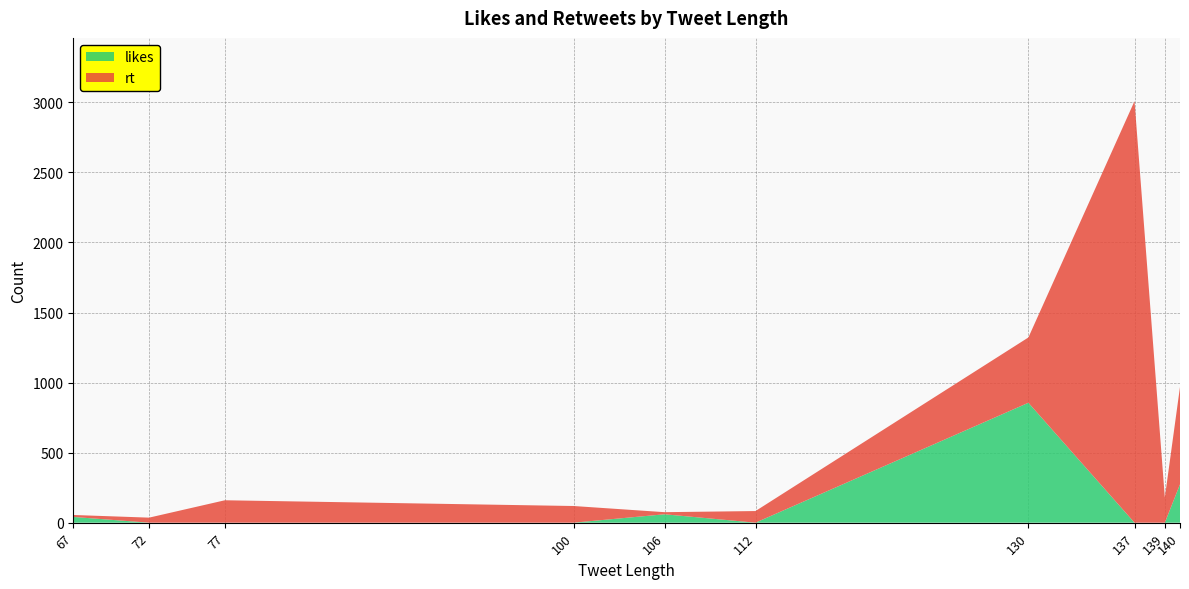

Reading left to right, what are all the values shown in this chart?

likes: 67=41	72=0	77=0	100=0	106=60	112=0	130=856	137=0	139=0	140=274
rt: 67=14	72=36	77=160	100=119	106=15	112=83	130=466	137=3009	139=180	140=695